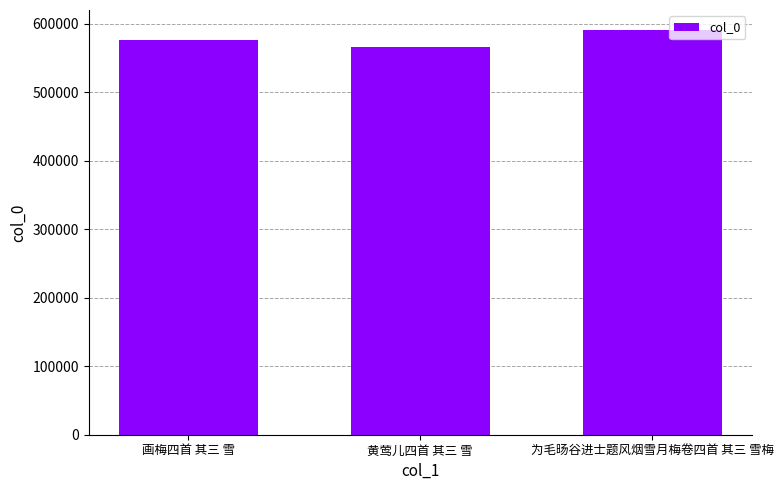

List the labels in order of value, smallest first.

黄莺儿四首 其三 雪, 画梅四首 其三 雪, 为毛旸谷进士题风烟雪月梅卷四首 其三 雪梅